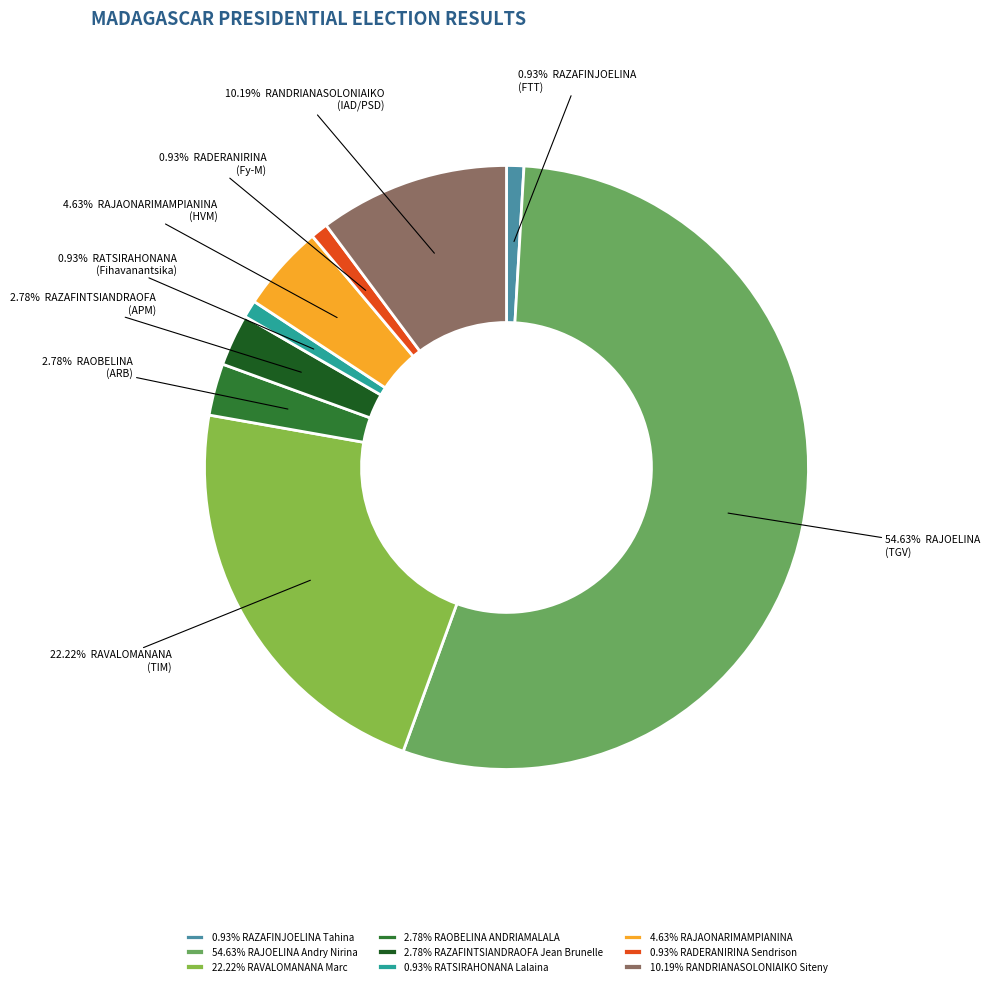

Do 10.19% RANDRIANASOLONIAIKO Siteny and 0.93% RATSIRAHONANA Lalaina together represent more than half of the pie?

No